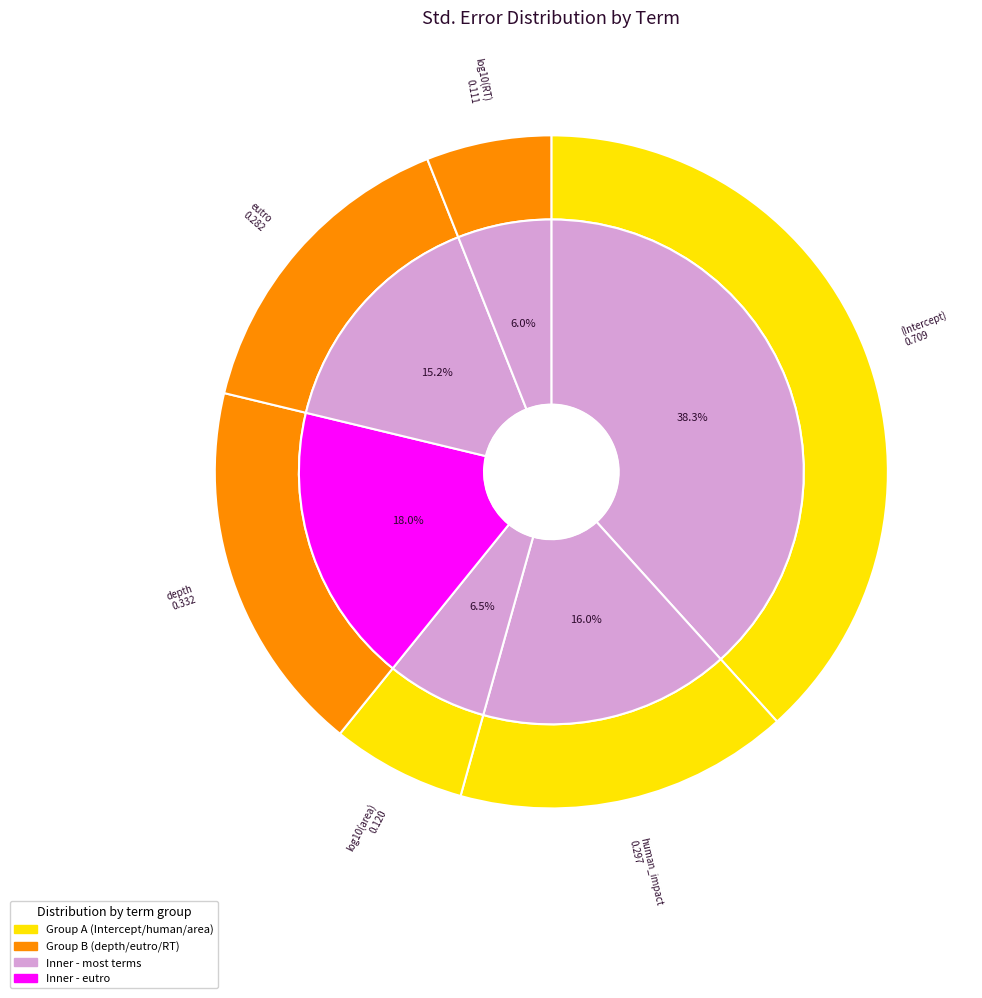

To the nearest percent, what percentage of the pie is depth?

18%